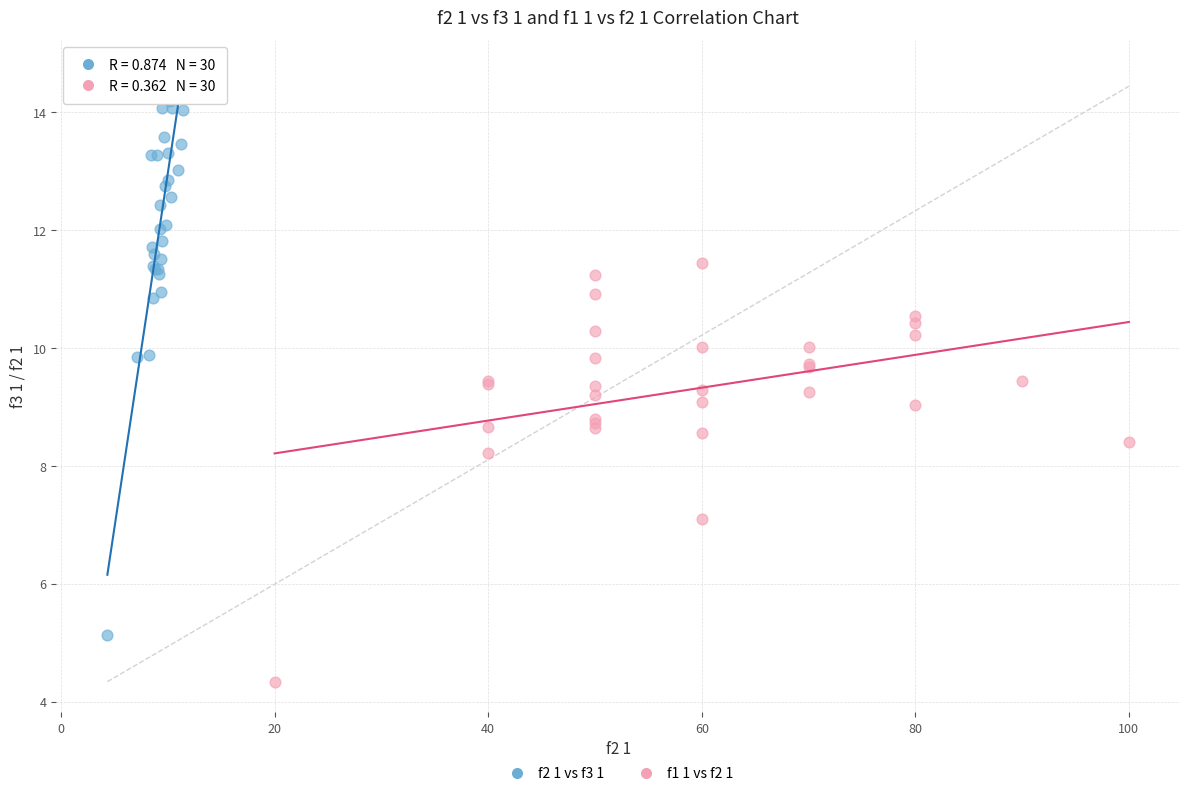

Which series reaches the minimum Y coordinate?

f1 1 vs f2 1